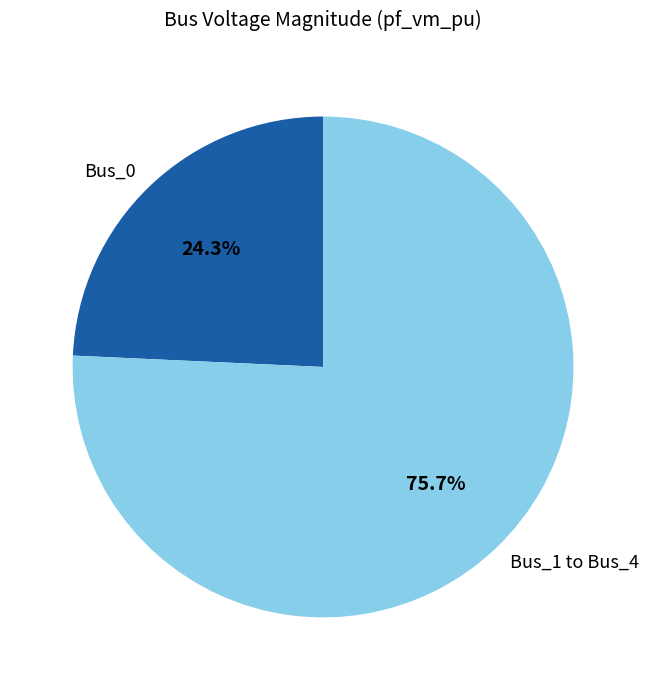

Which category has the smallest portion of the pie?

Bus_0